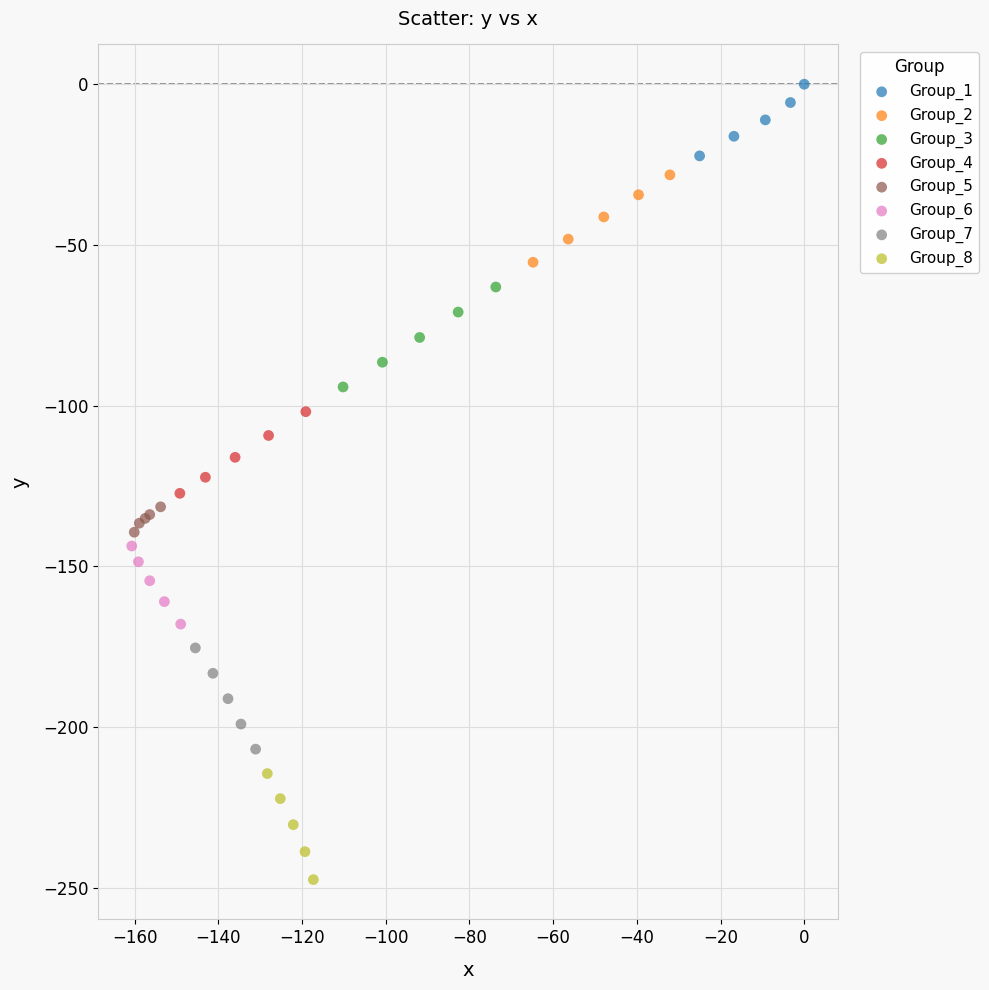

Which series reaches the minimum Y coordinate?

Group_8